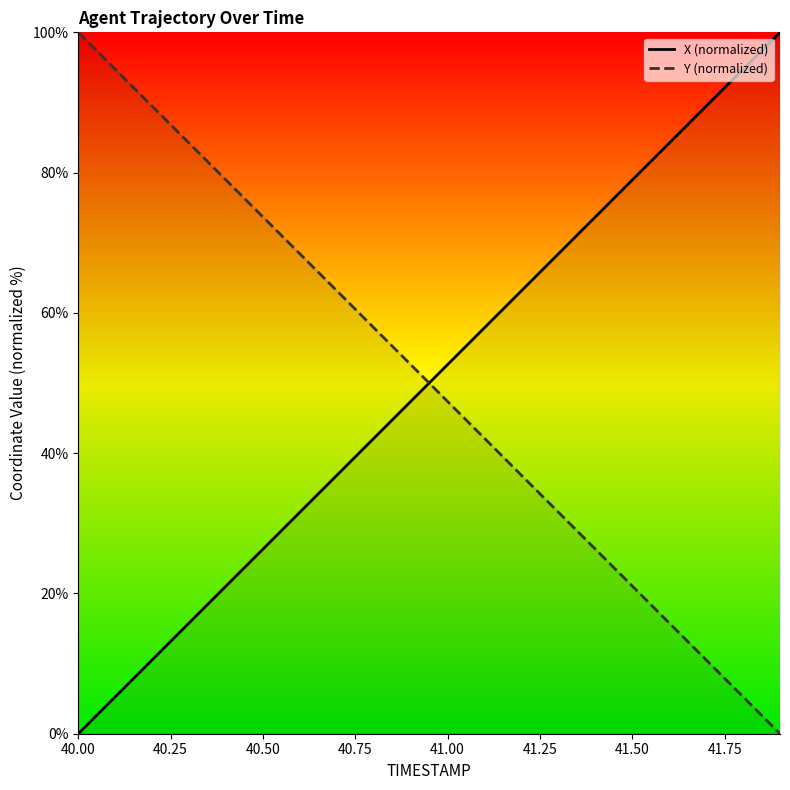

How many values in X (normalized) are above zero?

19